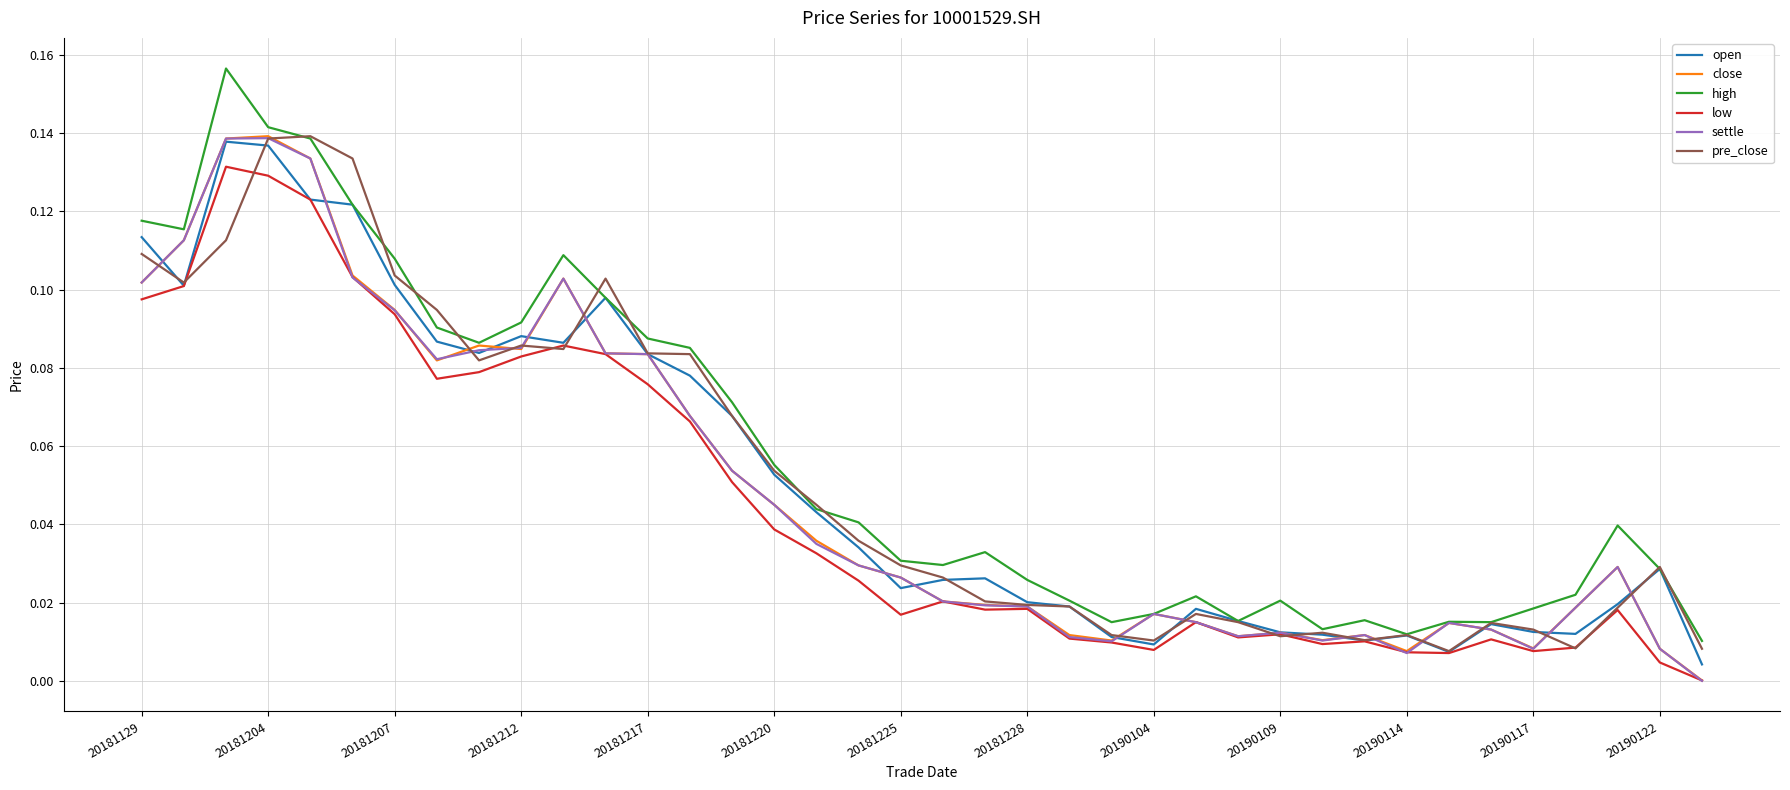

Does the chart have visible grid lines?

Yes